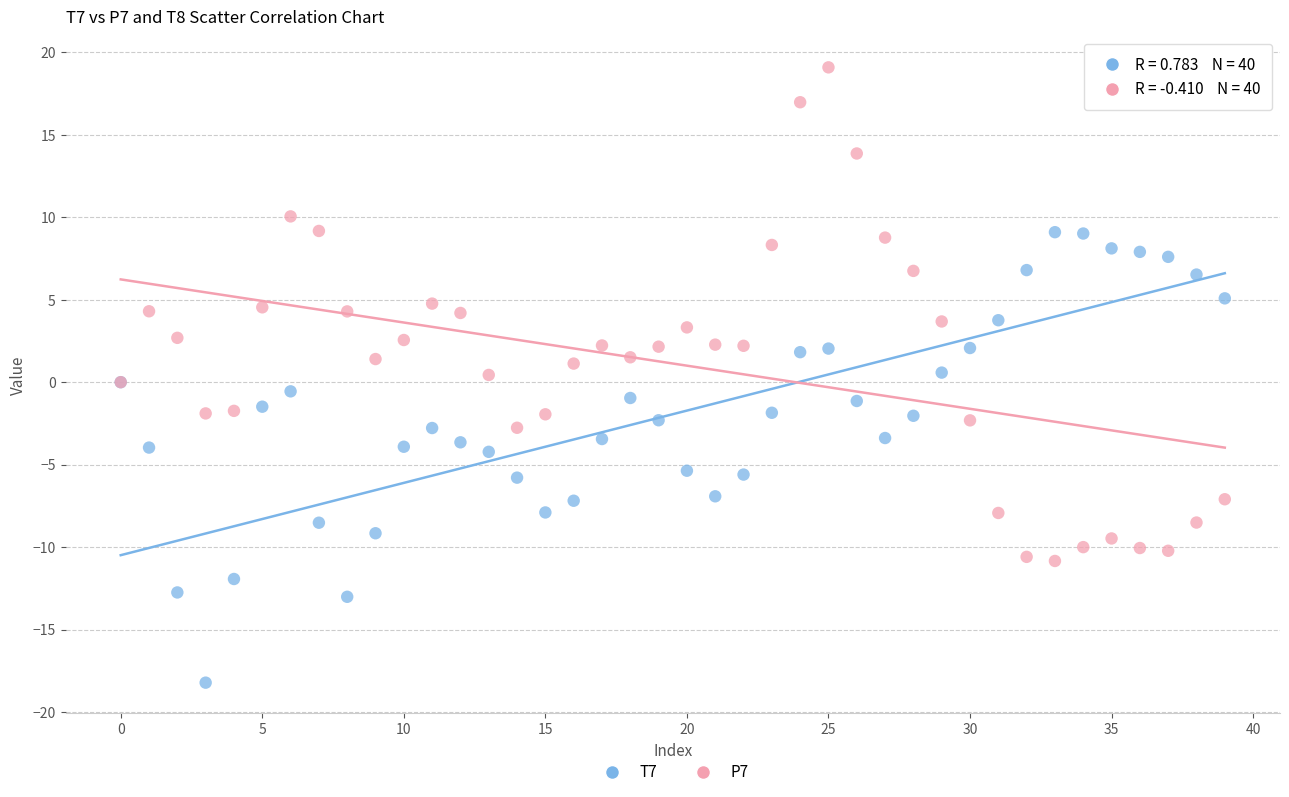

Which series contains the lowest Y value?

T7